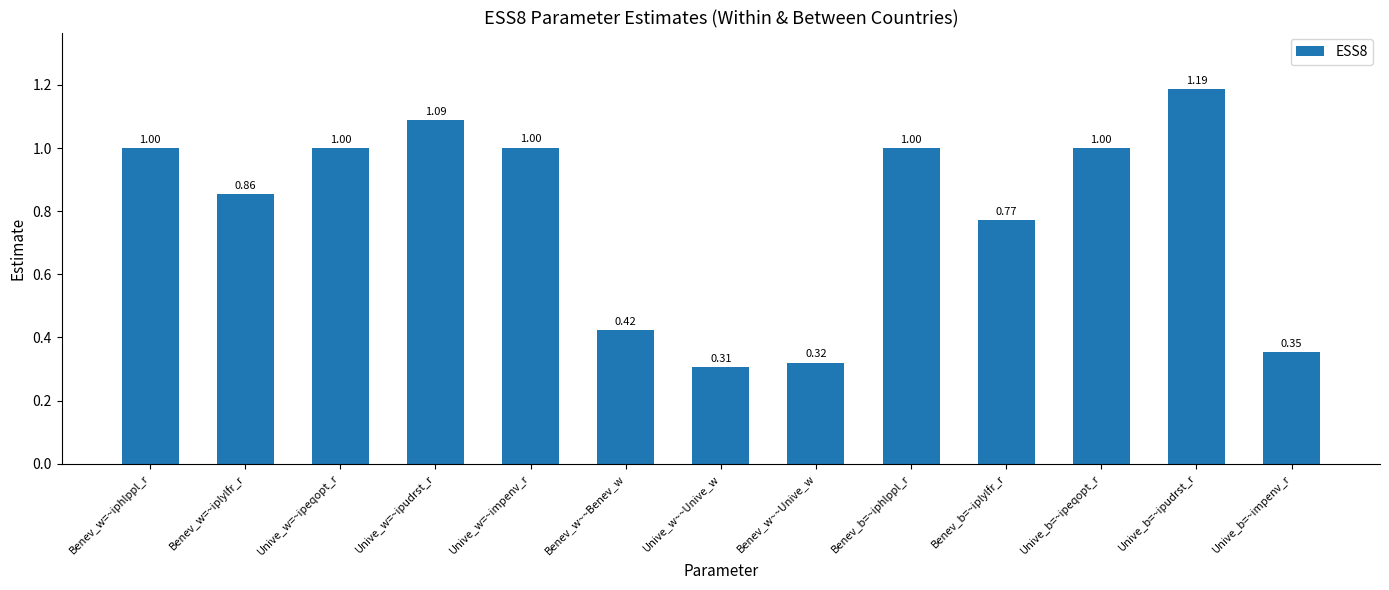

What is the value of the 9th bar from the left?

1.0